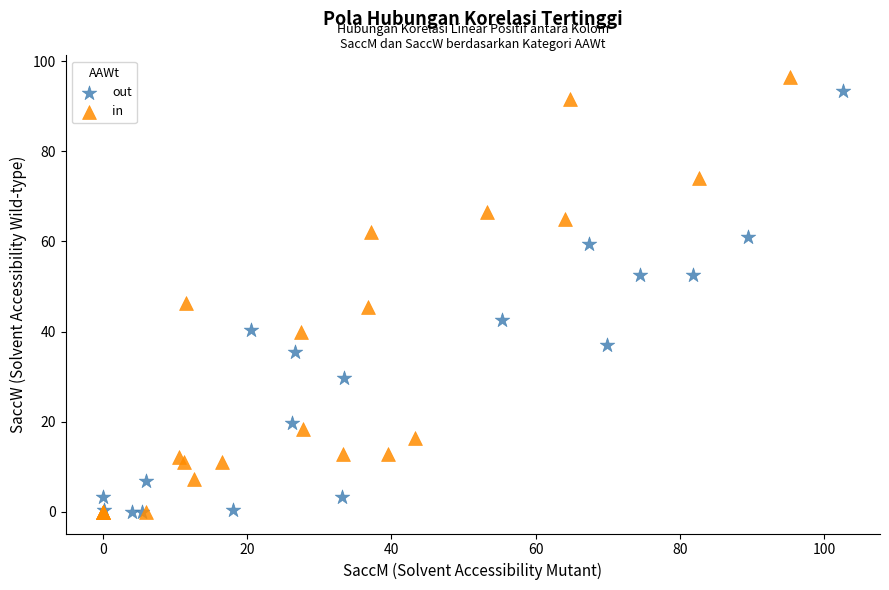

What are all the series names shown in the legend?

out, in